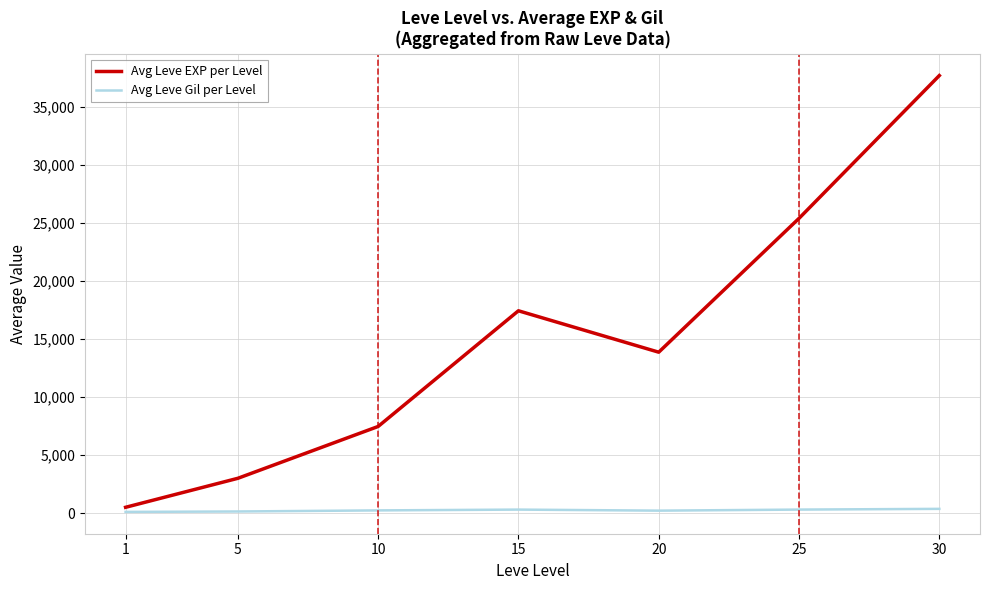

What is the greatest value displayed?

37715.0